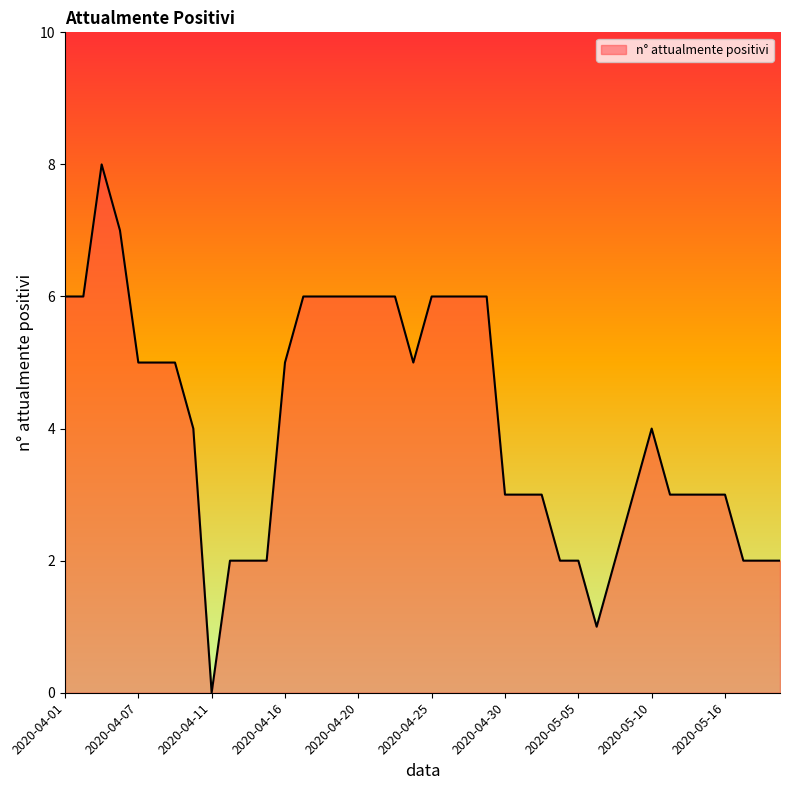

What is the difference between the maximum and minimum values?

8